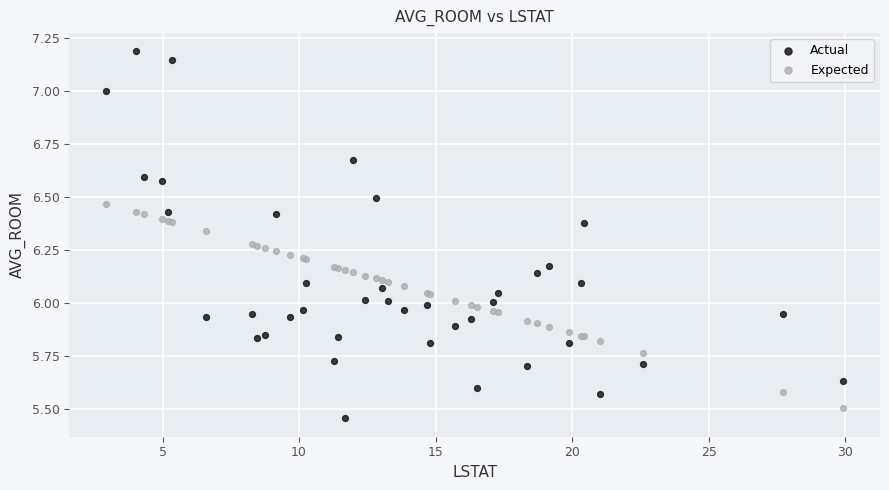

What is the X range (max minus min) for the scatter plot?

27.0